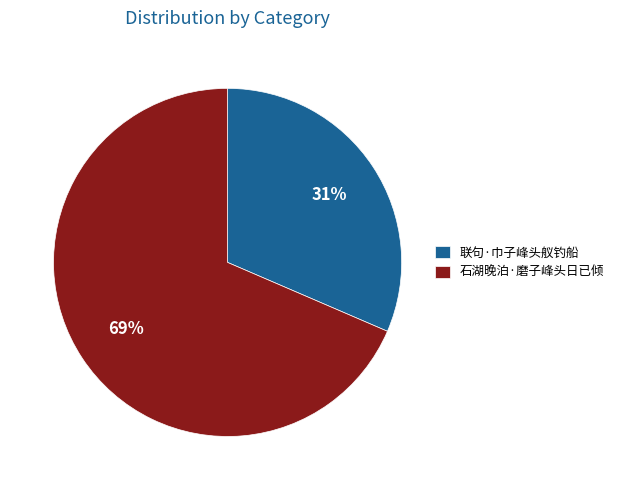

Is the sum of 联句·巾子峰头舣钓船 and 石湖晚泊·磨子峰头日已倾 greater than half?

Yes